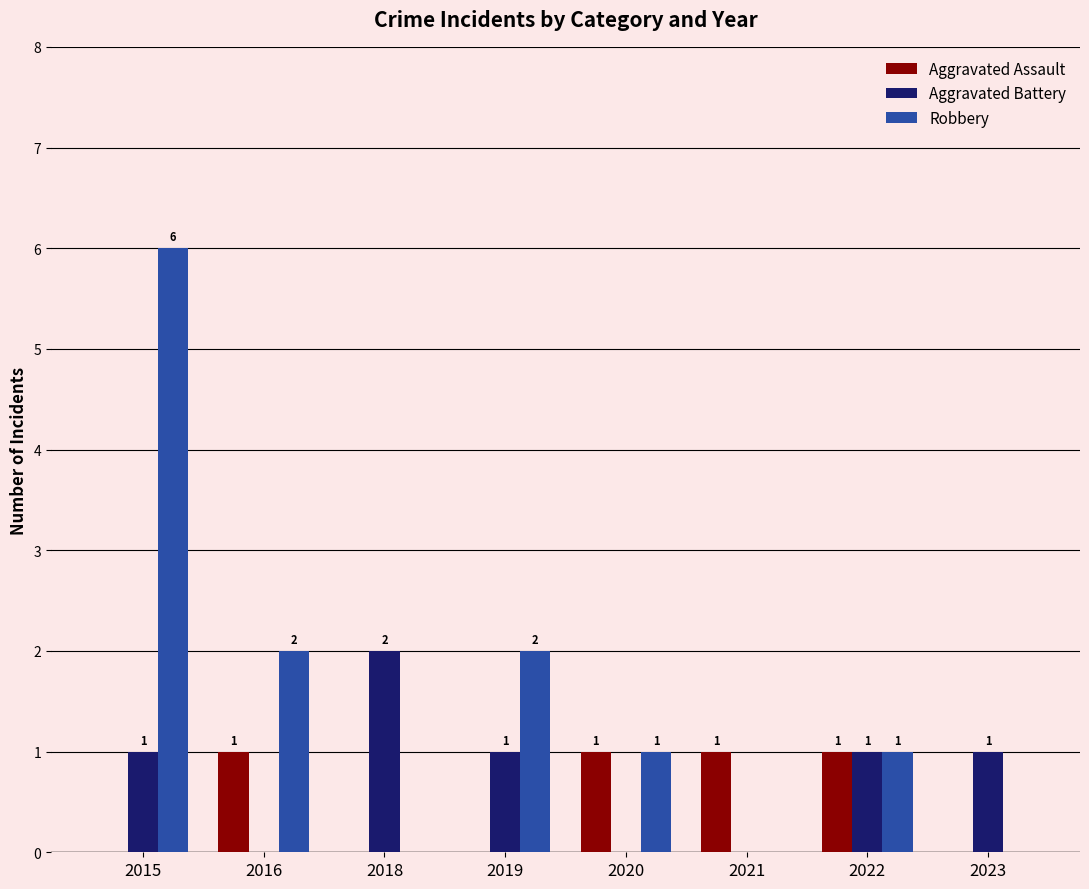

What is the approximate value of Robbery at 2020?

1